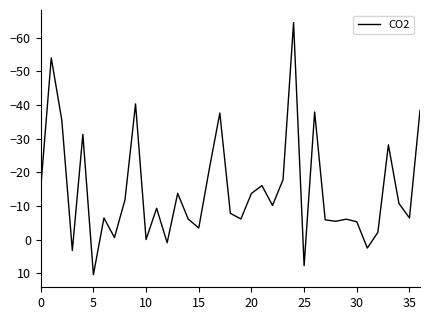

What is the smallest value displayed?

-64.5